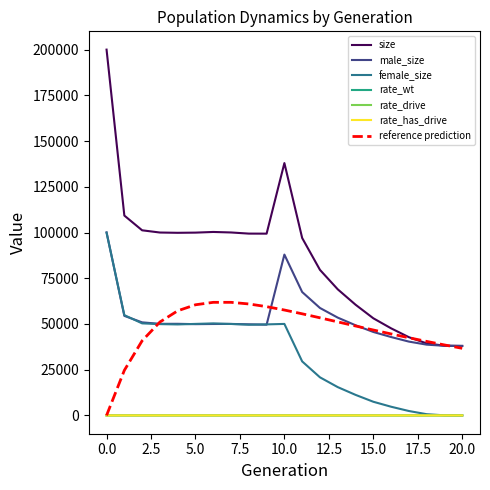

What is the average value of the rate_drive series?

0.4